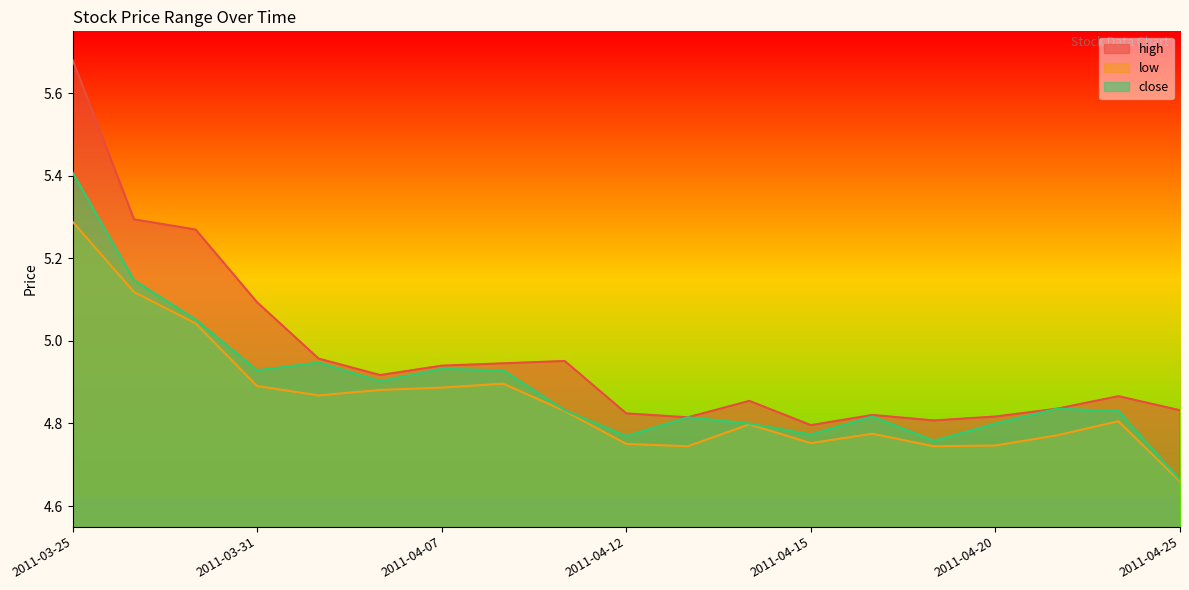

Which has a higher value, 2011-03-30 or 2011-03-28?

2011-03-28